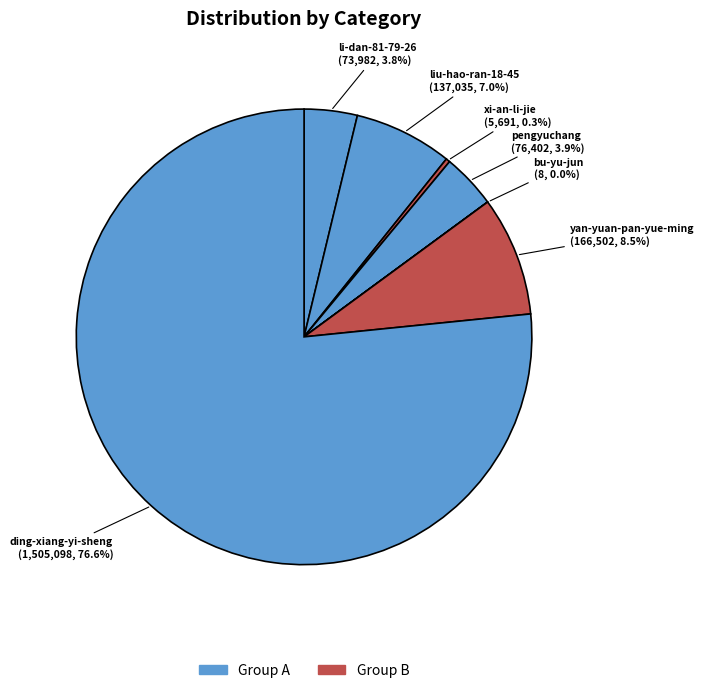

Count the number of slices in the pie.

7